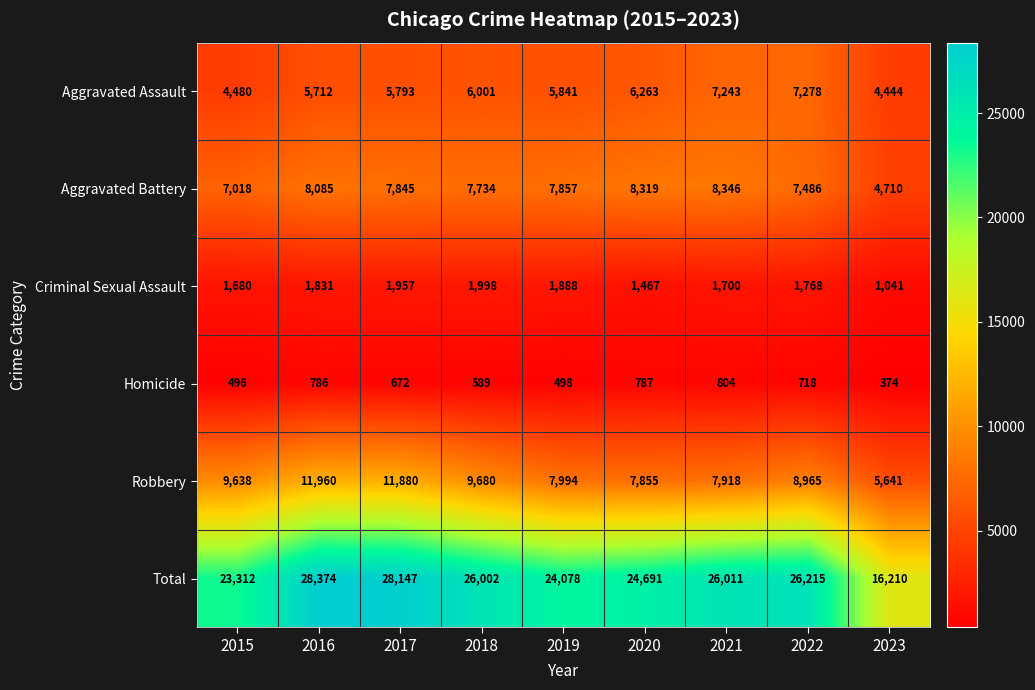

True or false: Aggravated Assault has a value of 9983 at 2021.

False